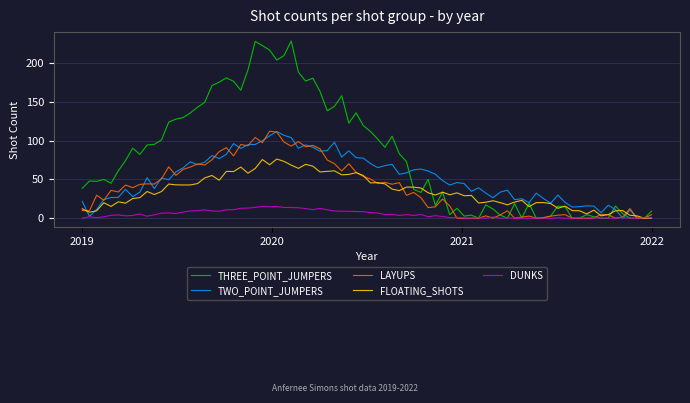

Rank the series by their maximum value, from highest to lowest.

THREE_POINT_JUMPERS, LAYUPS, TWO_POINT_JUMPERS, FLOATING_SHOTS, DUNKS